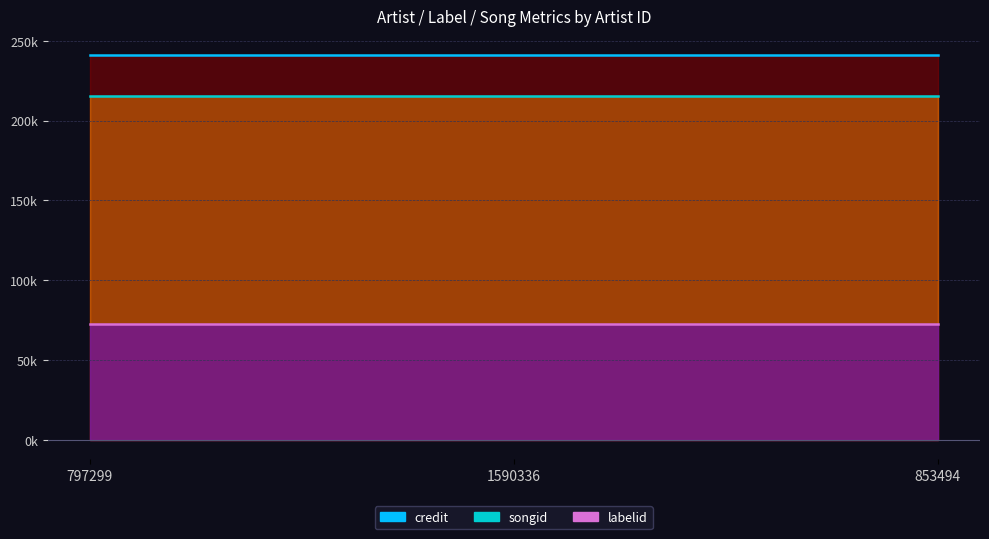

What is the label of the 1st point from the right?

853494